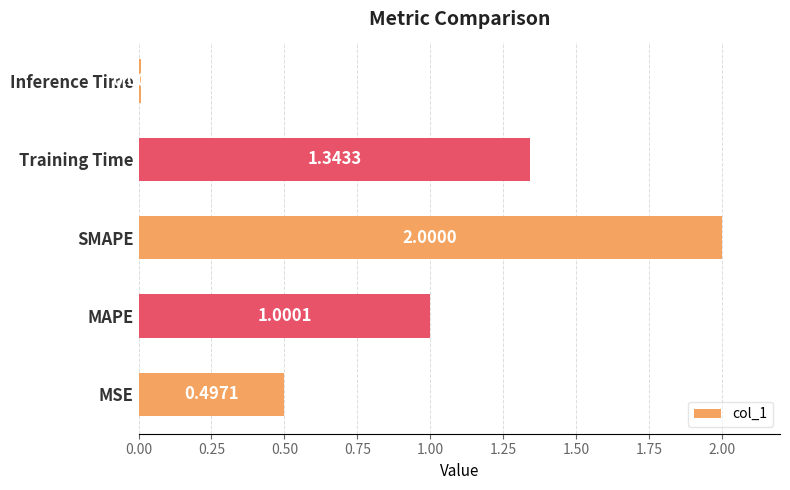

How many distinct data groups are displayed?

1